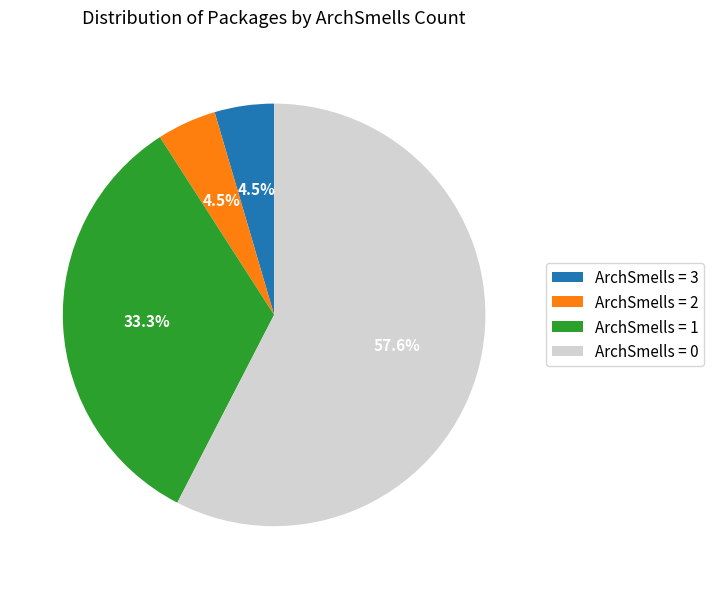

How many slices are in this pie chart?

4